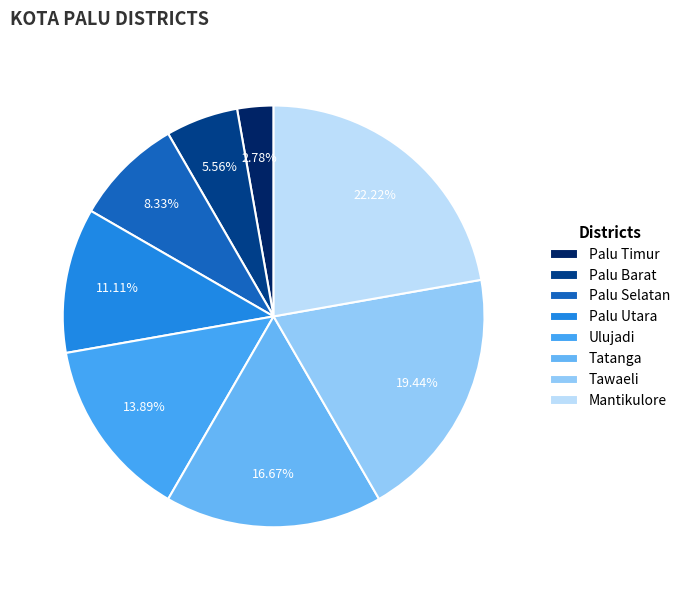

What is the smallest slice in the pie chart?

Palu Timur